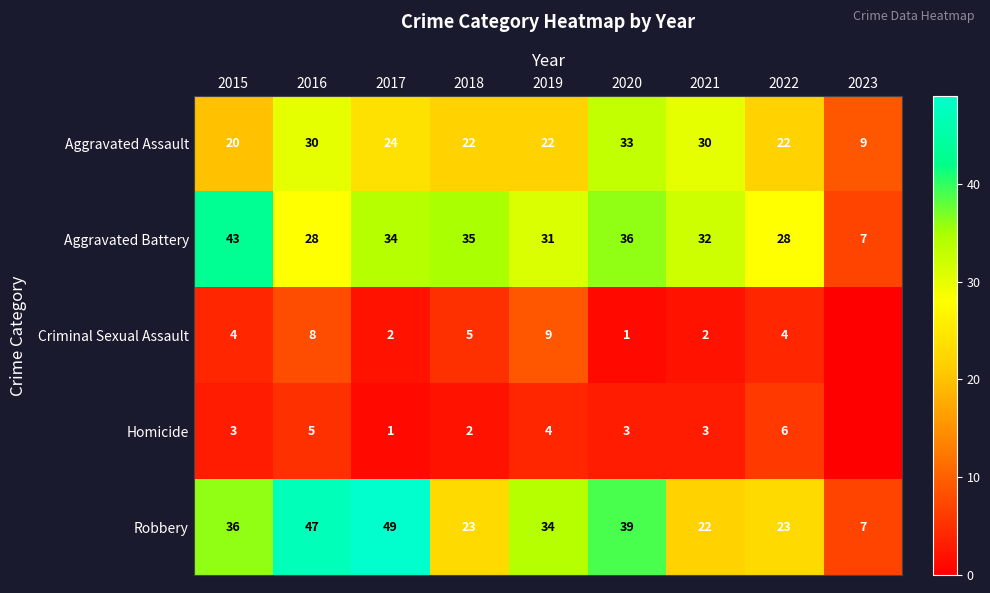

The Criminal Sexual Assault series shows 5 at 2016. True or false?

False